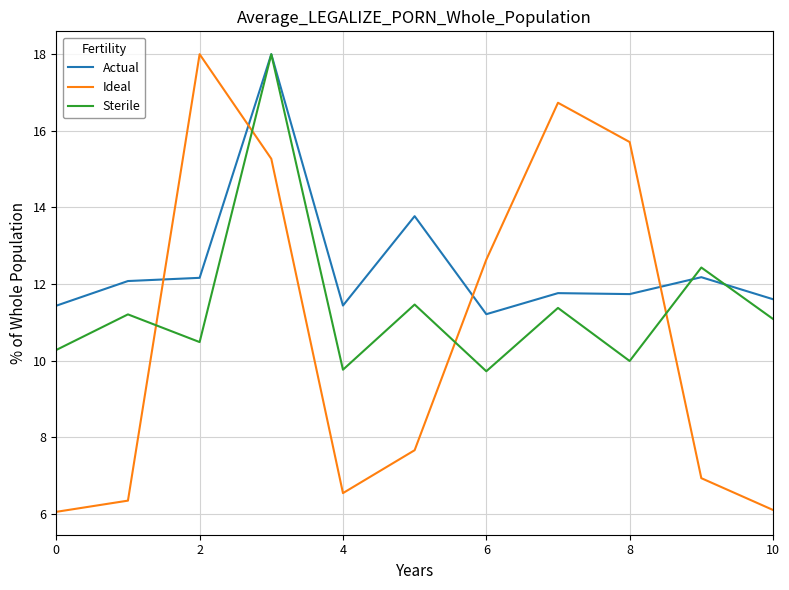

What is the minimum value for Sterile?

9.7